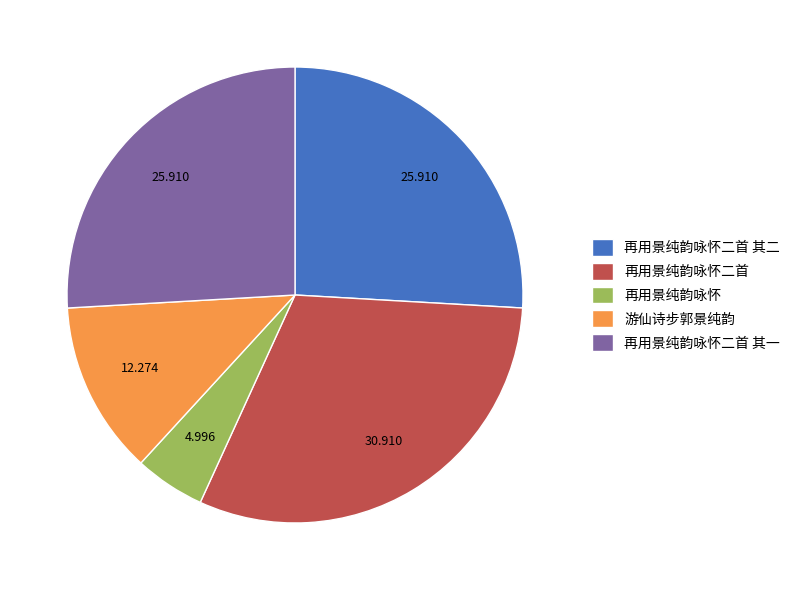

The 再用景纯韵咏怀 slice represents 5% of the pie. True or false?

True